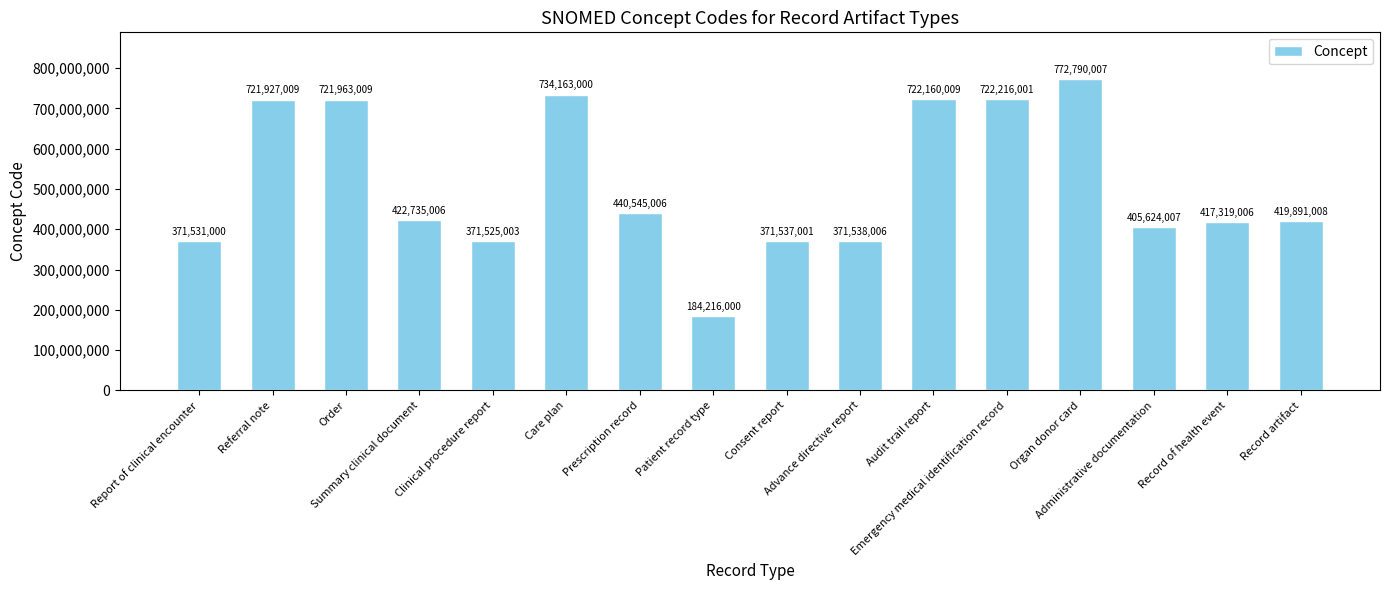

What is the value of the 16th bar from the left?

419891008